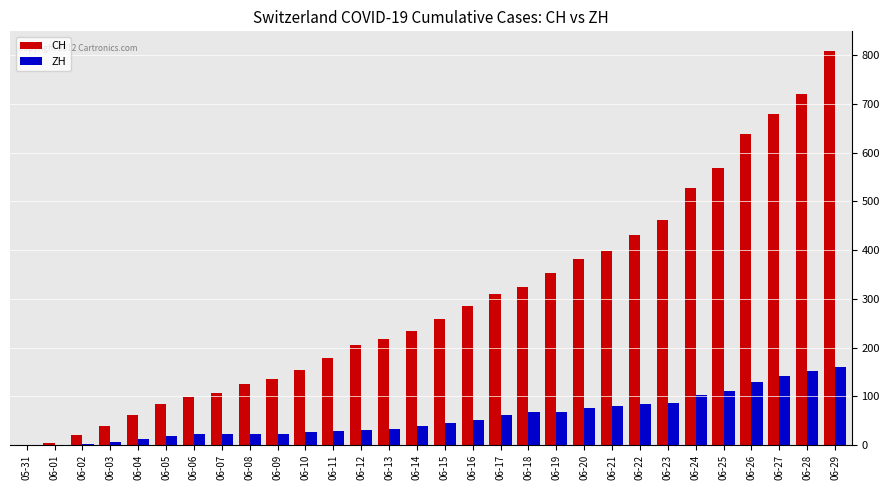

Which series has the largest total across all categories?

CH